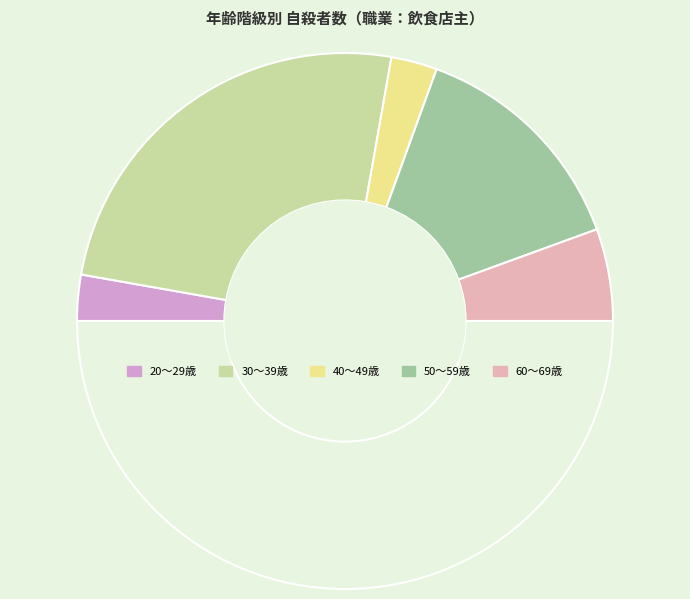

Rank the categories by value from lowest to highest.

～19歳, 70～79歳, 80歳～, 20～29歳, 40～49歳, 60～69歳, 50～59歳, 30～39歳